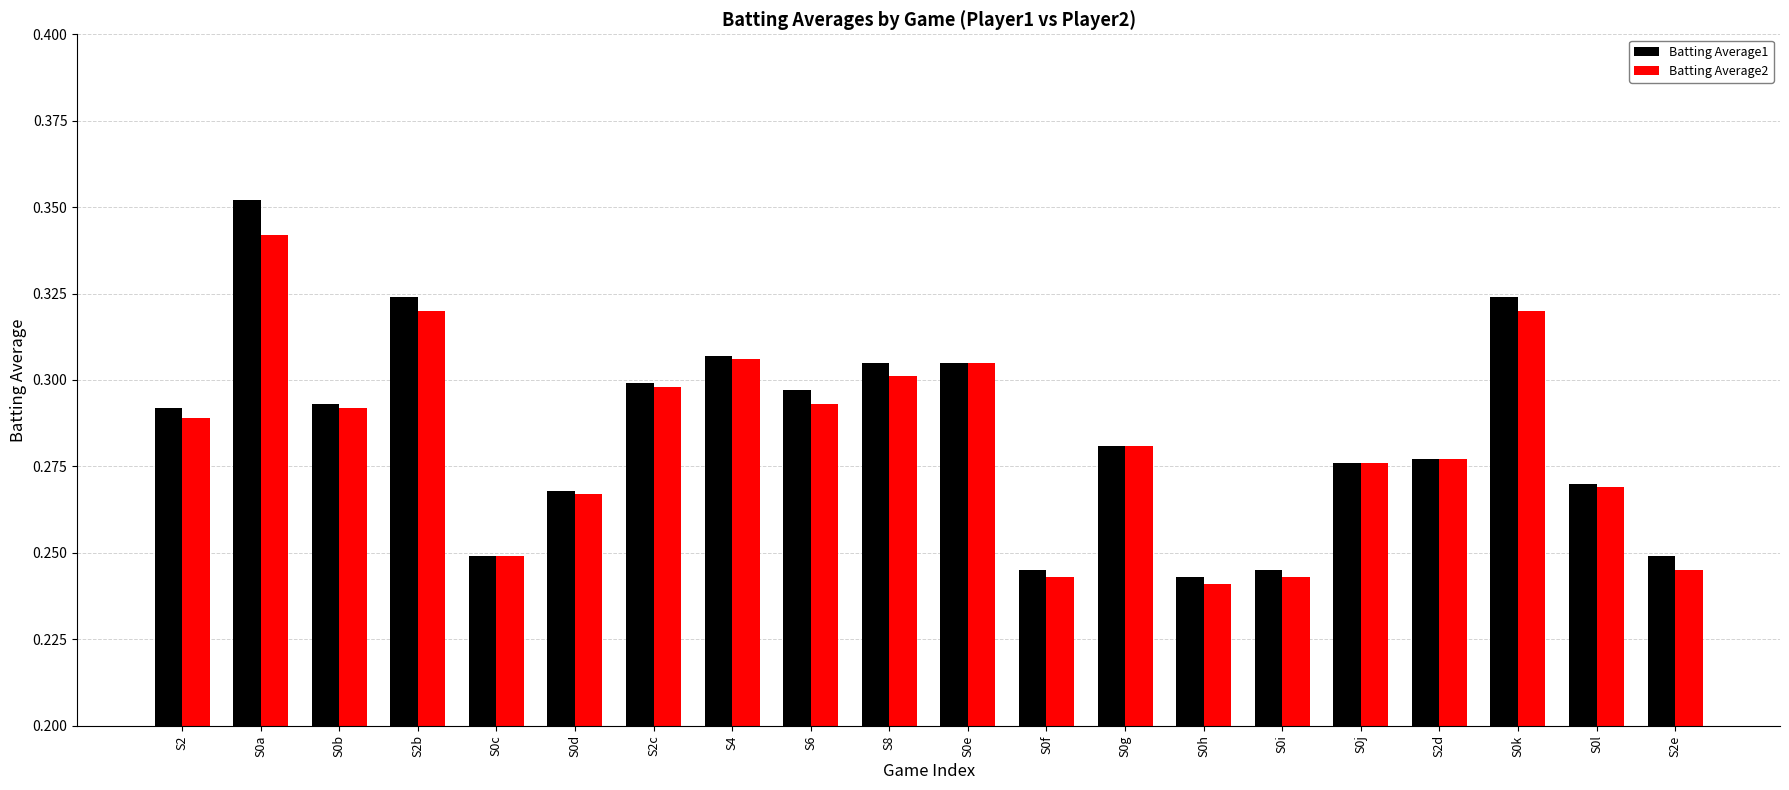

How many groups of bars are there?

20